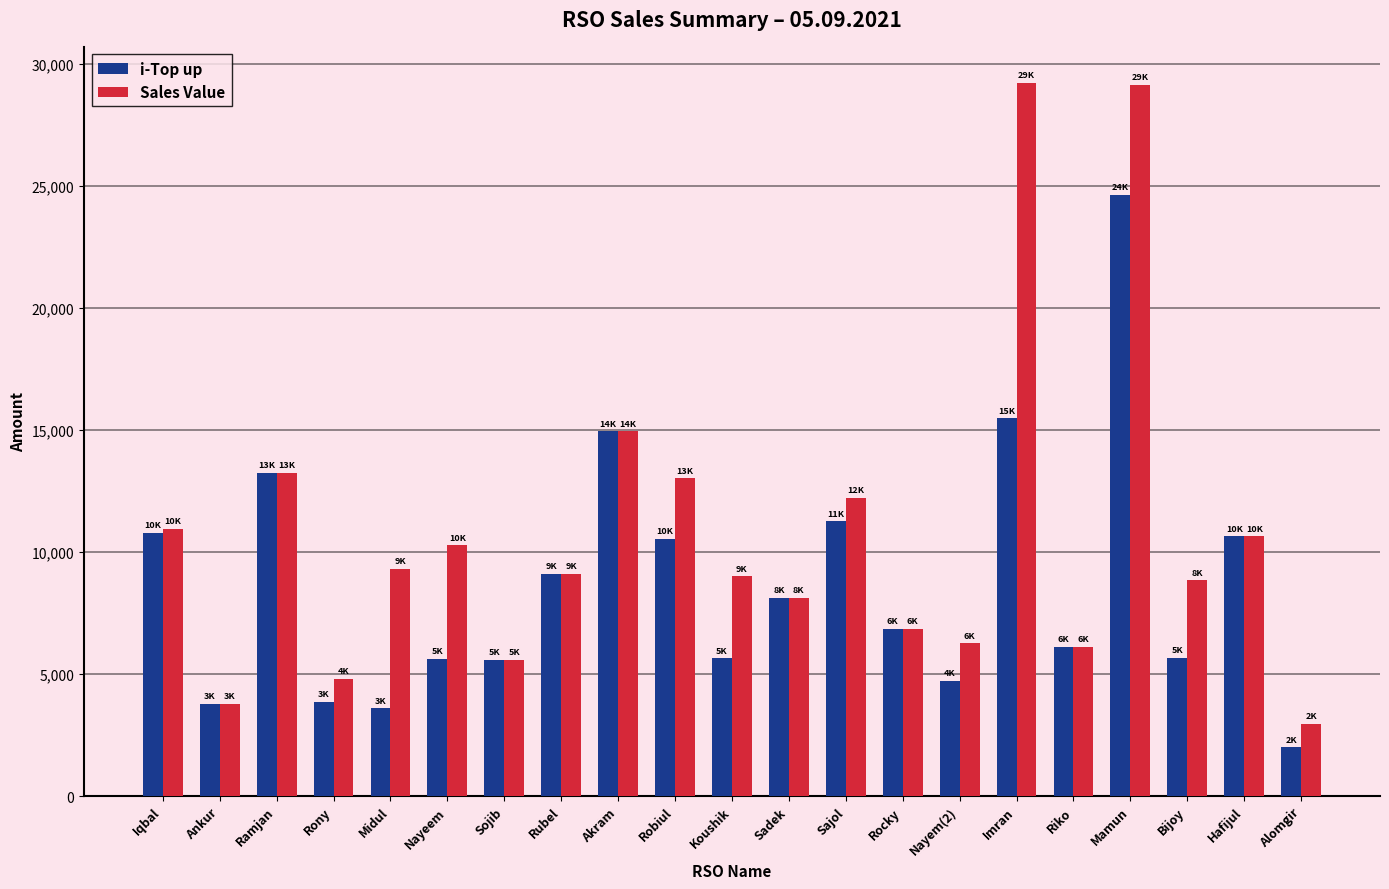

At which category is the sum across all series the highest?

Mamun